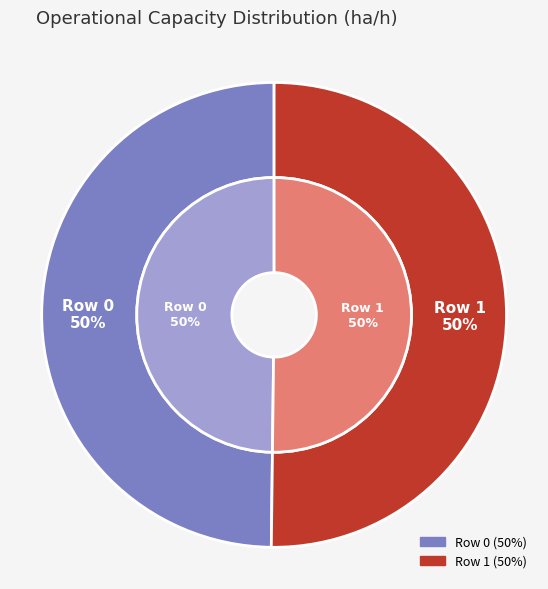

Approximately how many times larger is the value at Row 1 compared to Row 0?

1.0